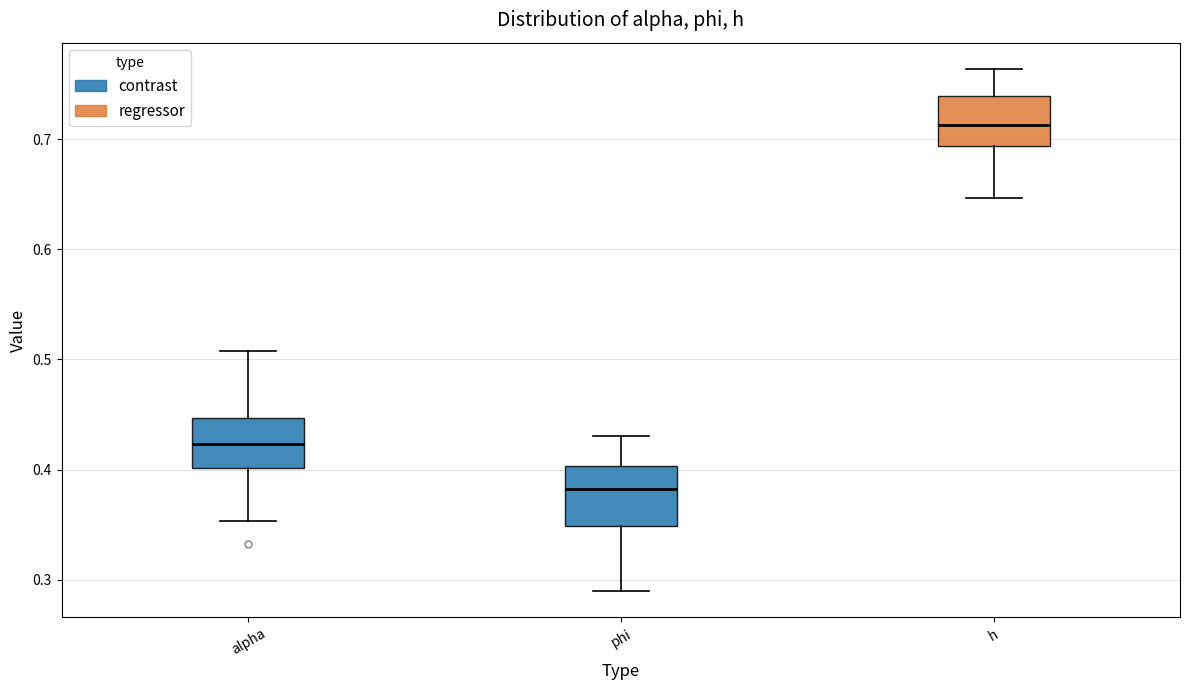

Reading left to right, transcribe this box plot: for each box, give where its median line is, the range the box spans, and where its two whiskers end, as read against the y-axis. The values are not printed on the chart, so give them approximately, as read against the axis.

alpha: median 0.42, box 0.40 to 0.45, whiskers 0.35 to 0.51
phi: median 0.38, box 0.35 to 0.40, whiskers 0.29 to 0.43
h: median 0.71, box 0.69 to 0.74, whiskers 0.65 to 0.76